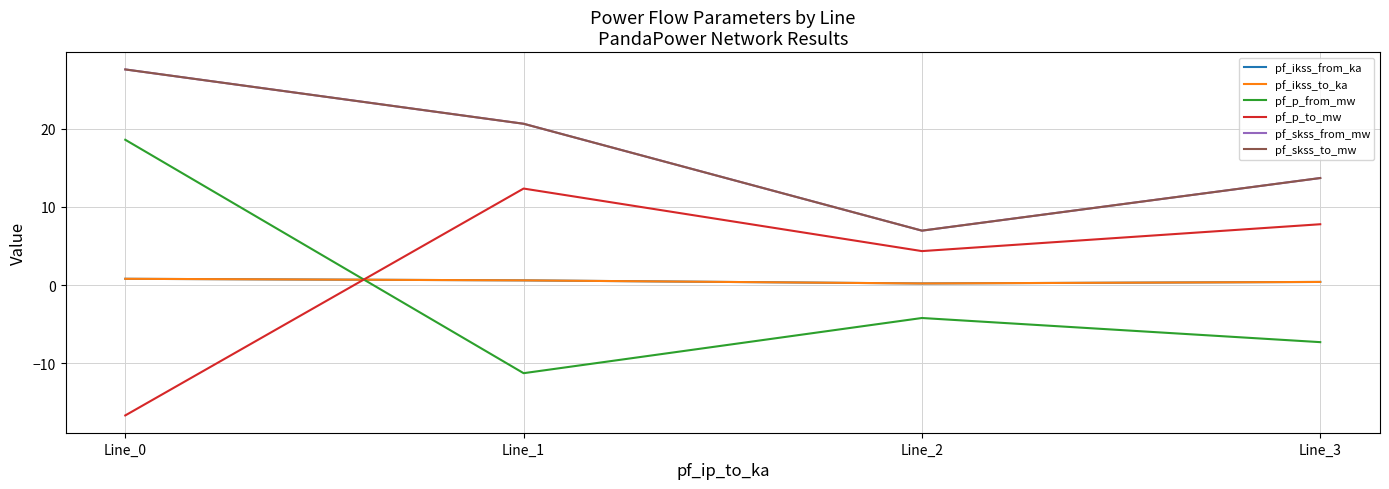

At which label is pf_p_from_mw closest to 3?

Line_2